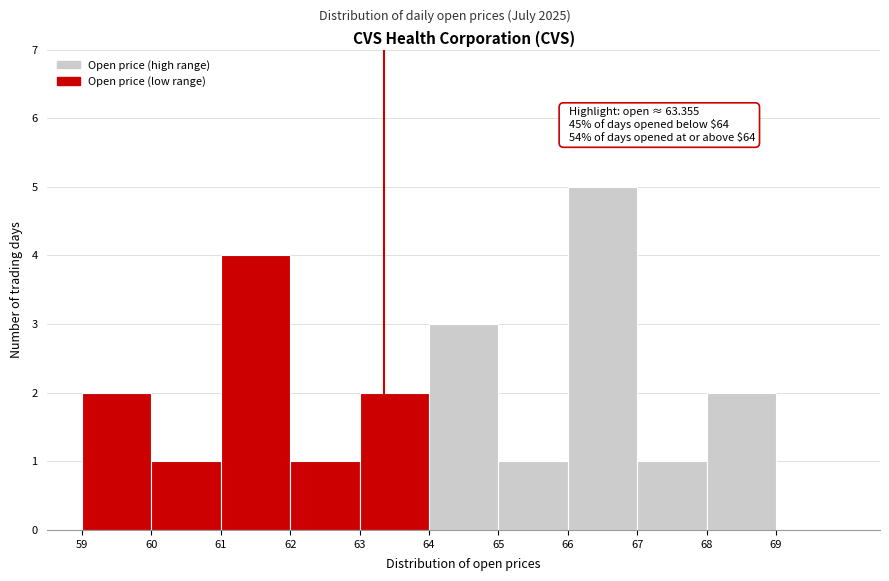

Which range on the x-axis has the tallest bar?

66 to 67